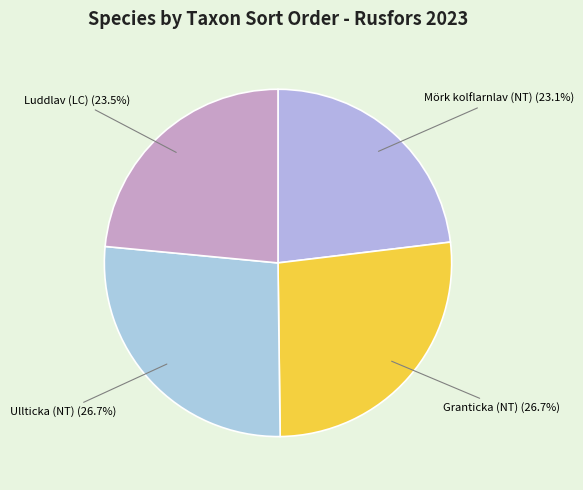

Does any single category account for the majority?

No